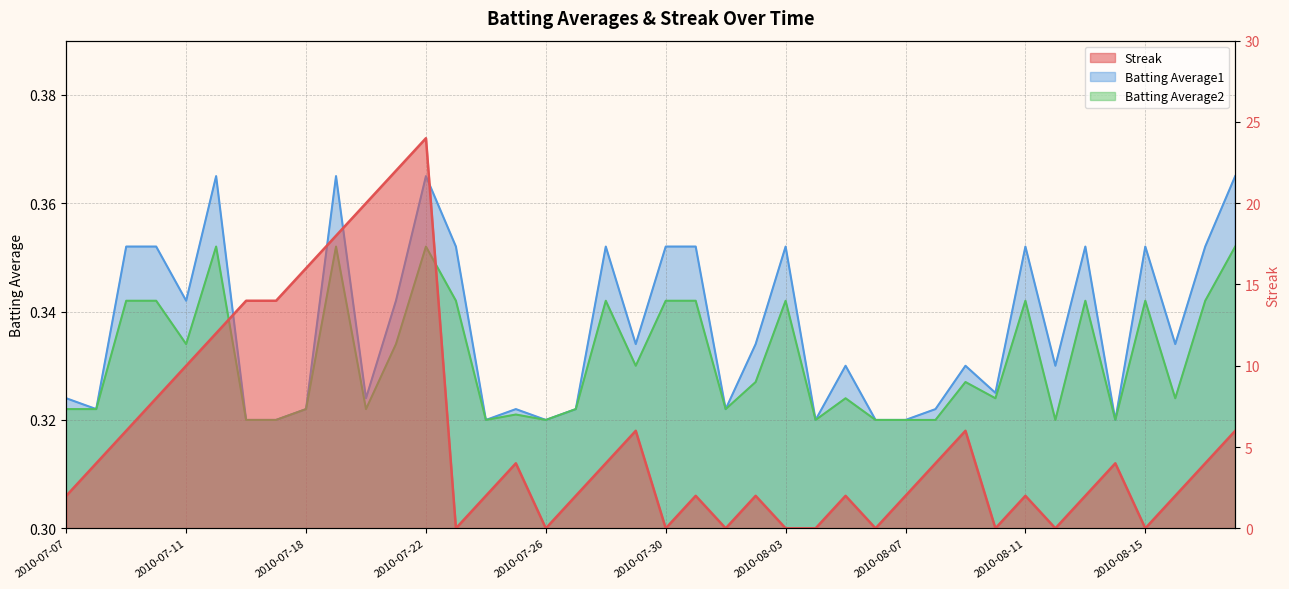

Does the chart display data point markers on the line(s)?

No